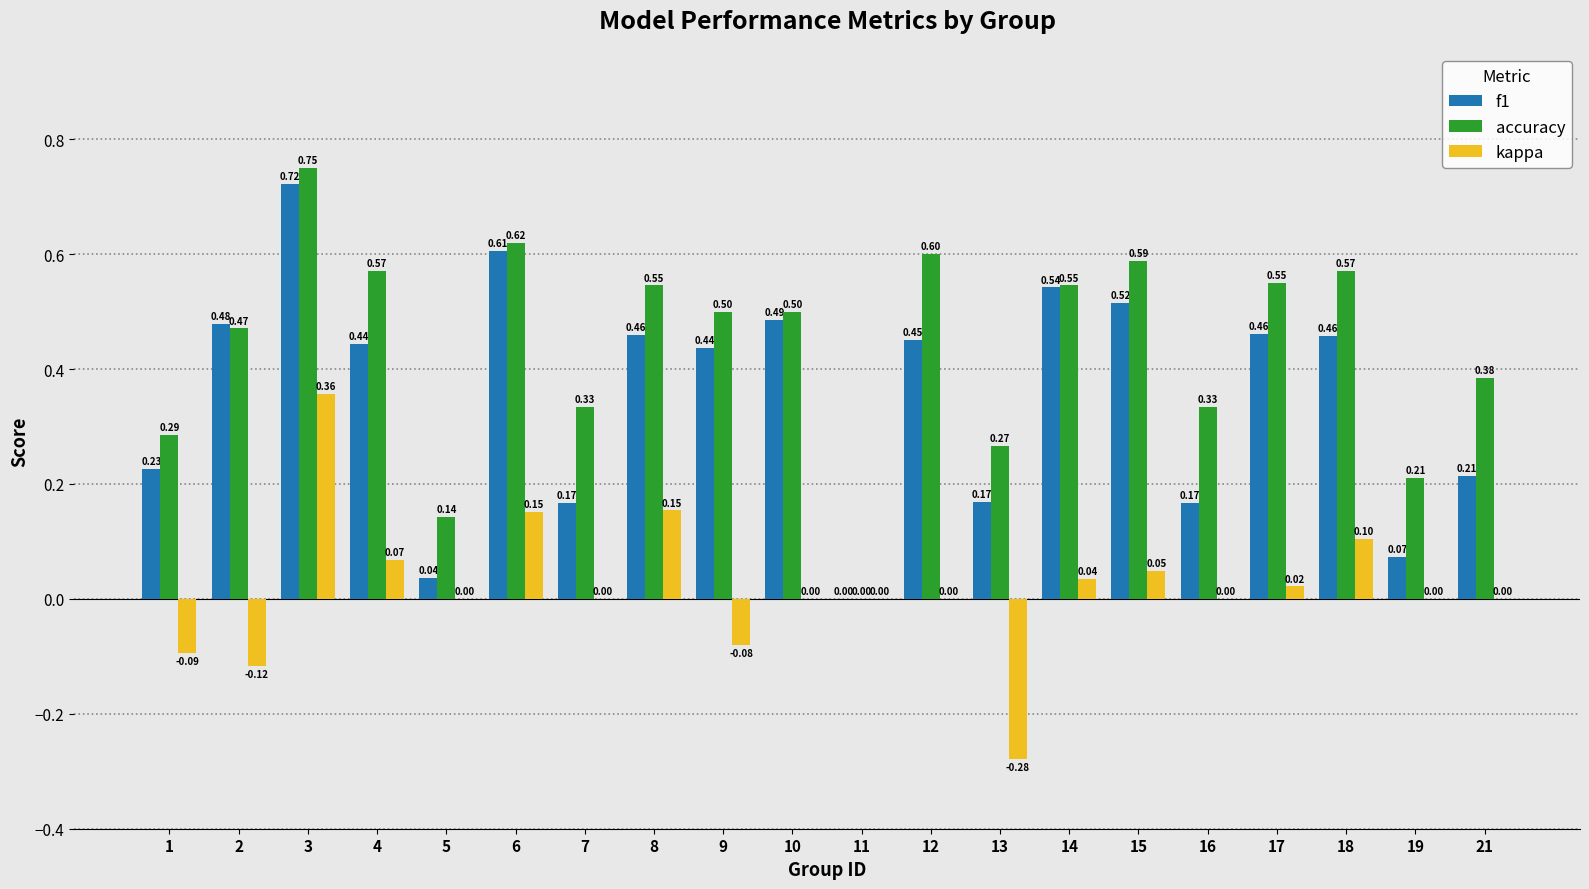

Which series has the largest total across all categories?

accuracy